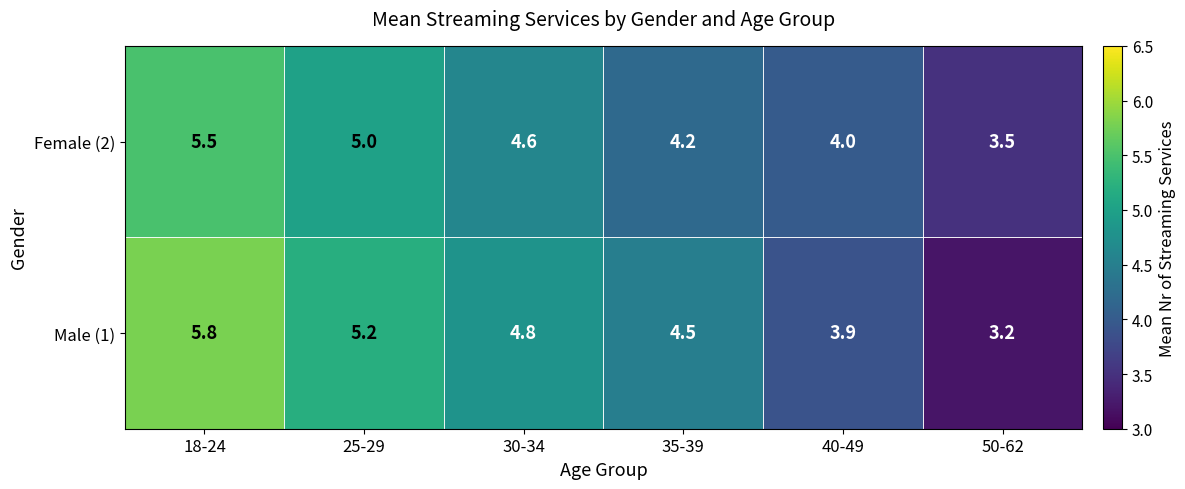

Is the value of Male (1) at 18-24 greater than the value of Female (2) at 35-39?

Yes